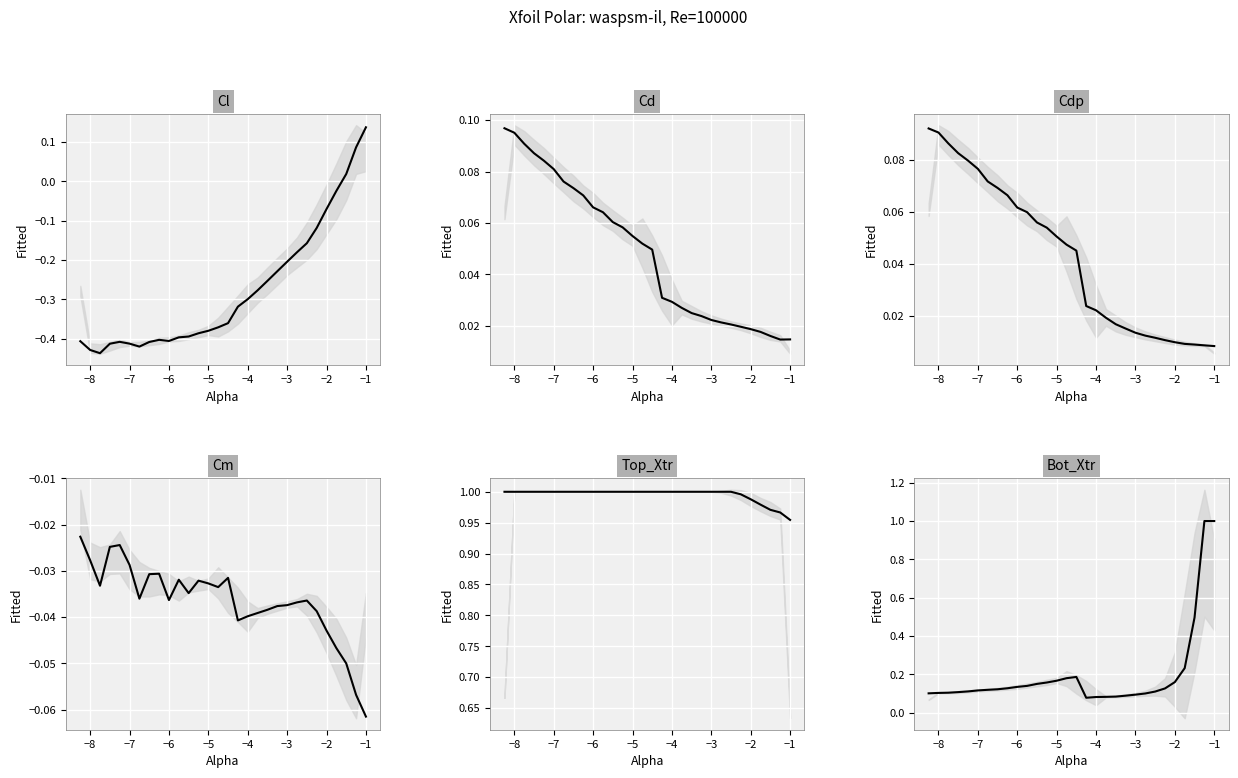

Is it true that Cd equals 0.1 at −9?

False